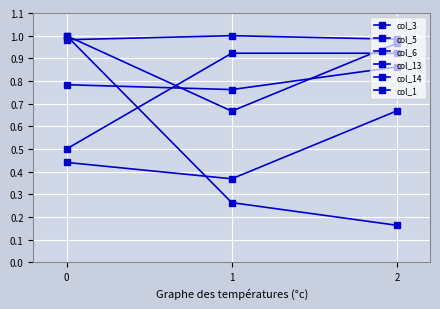

What is the lowest value of the col_6 series?

0.7